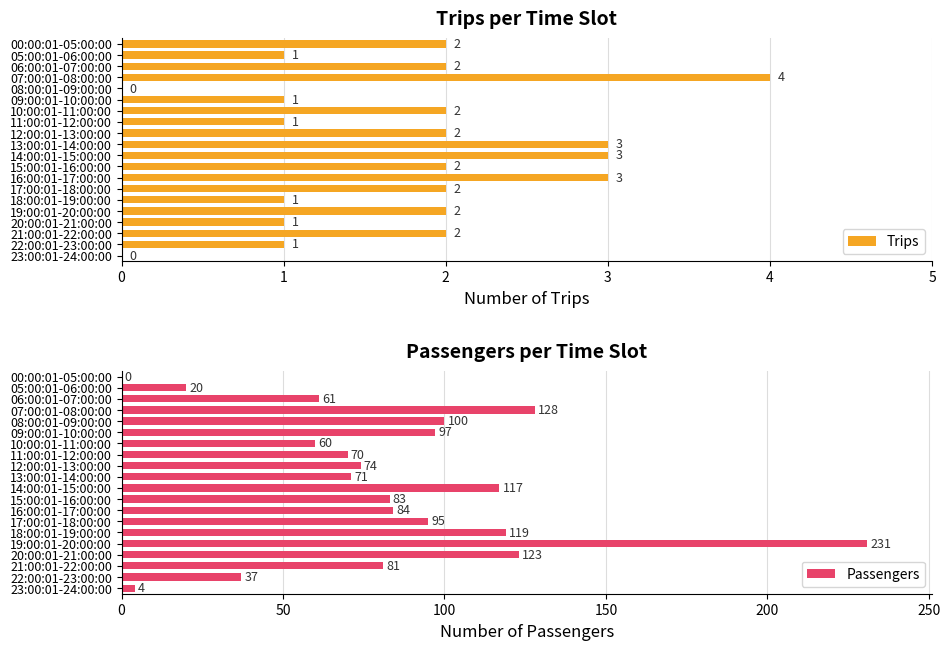

What is the value of the Trips bar at the 17th from the left?

1